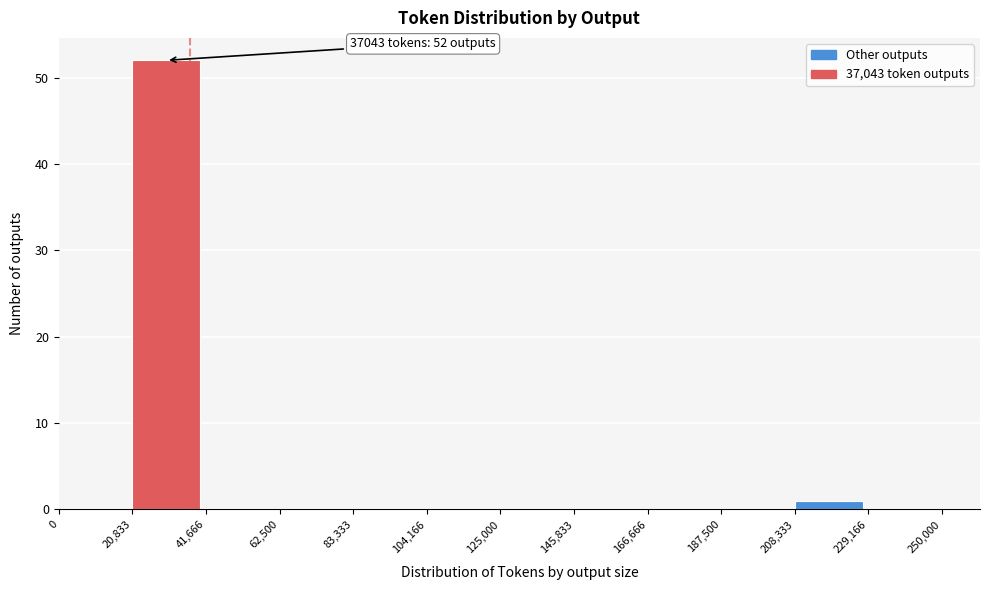

Over which range of the x-axis is the bar tallest?

20,833 to 41,666